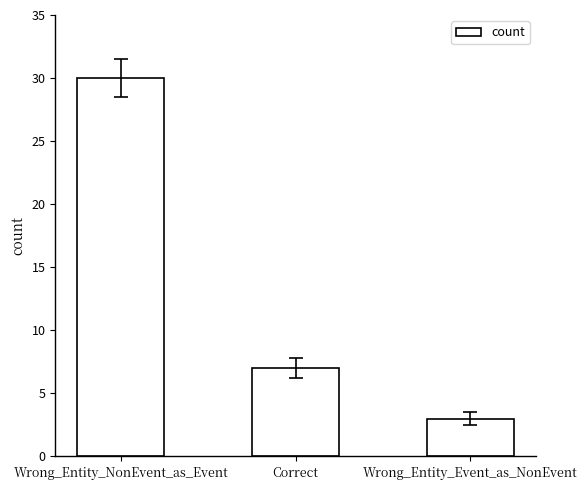

What is the change in value from Correct to Wrong_Entity_Event_as_NonEvent?

-4